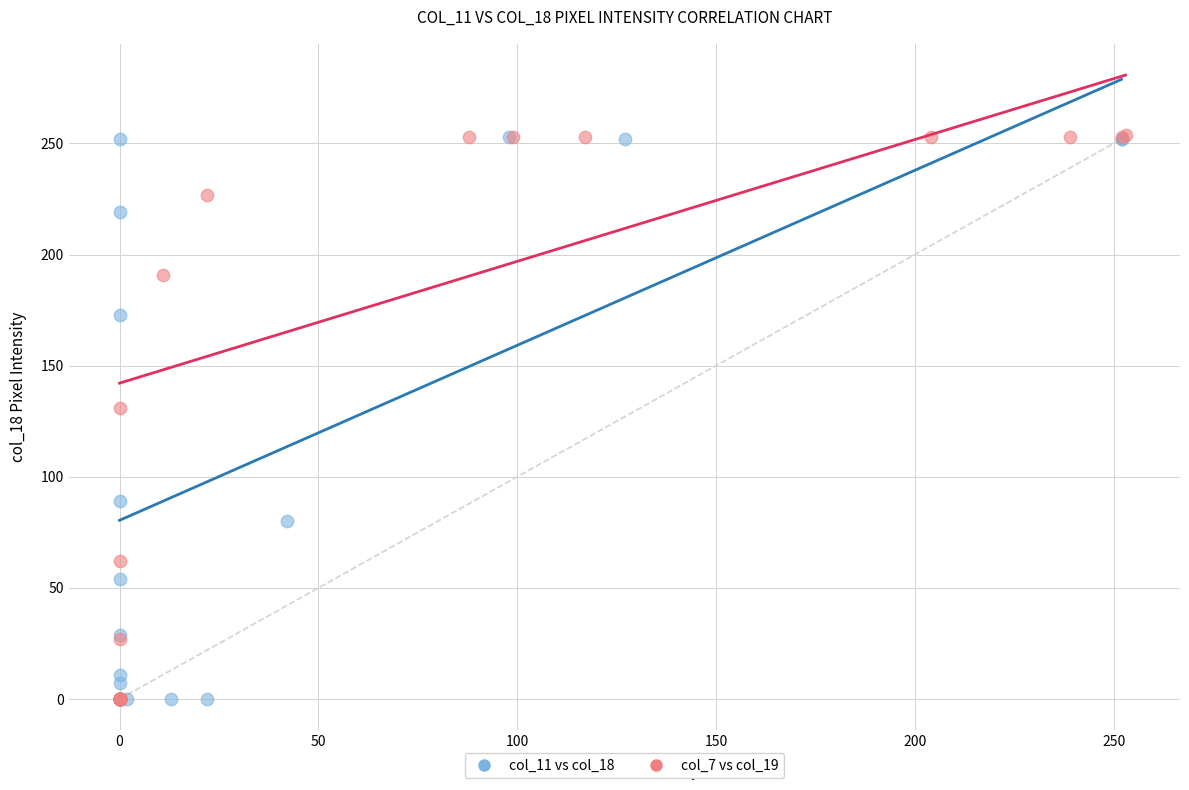

What are all the series names shown in the legend?

col_11 vs col_18, col_7 vs col_19